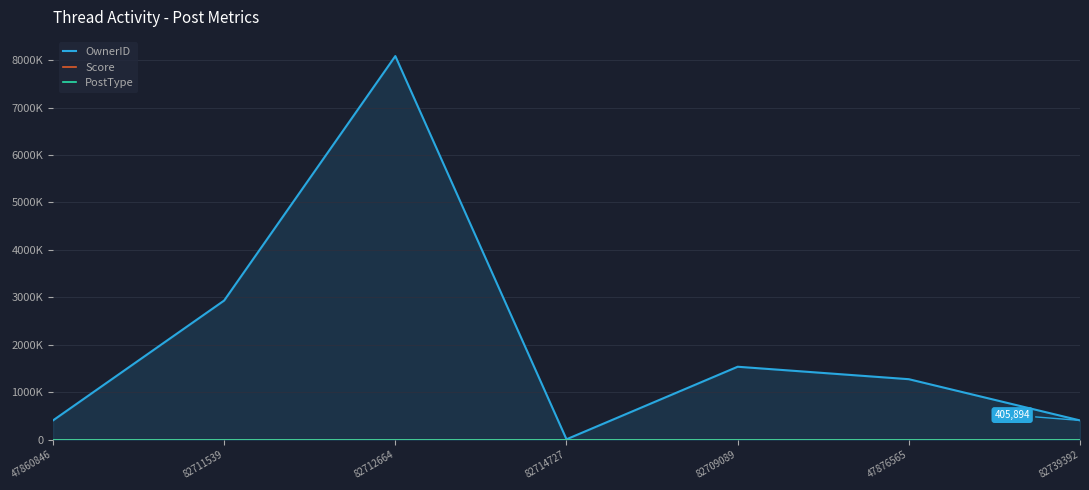

What value does the Score series have at 82714727?

1